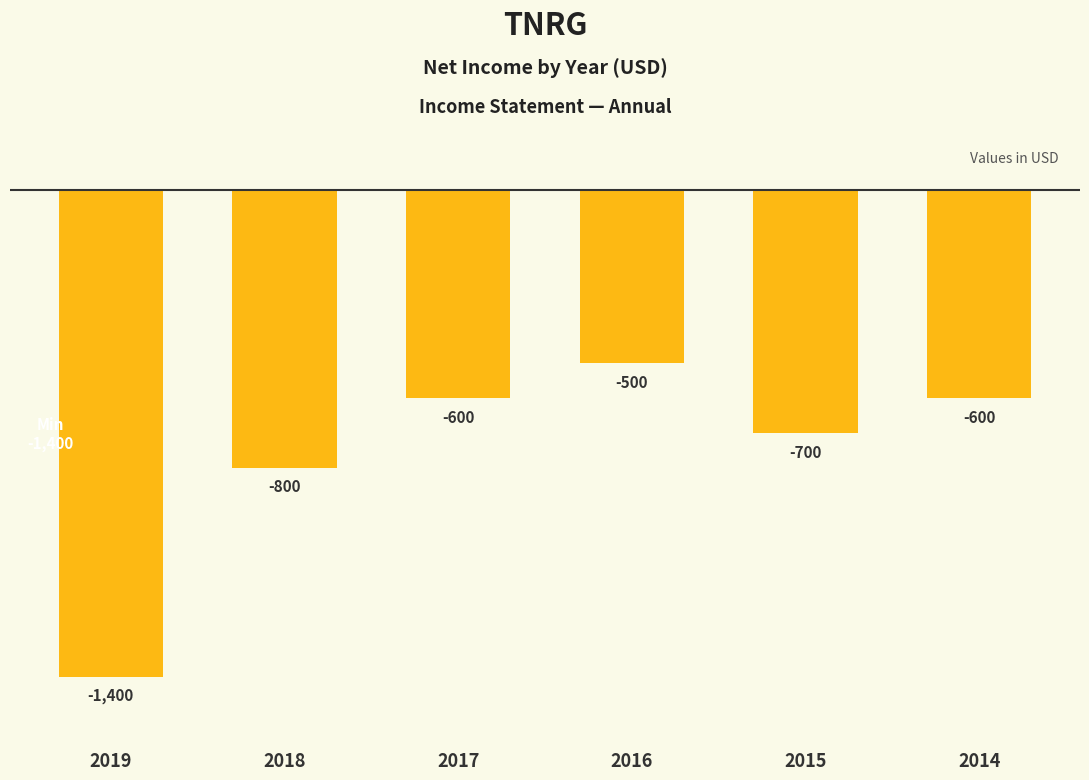

Reading left to right, transcribe all the data shown in this chart.

2019=-1400	2018=-800	2017=-600	2016=-500	2015=-700	2014=-600